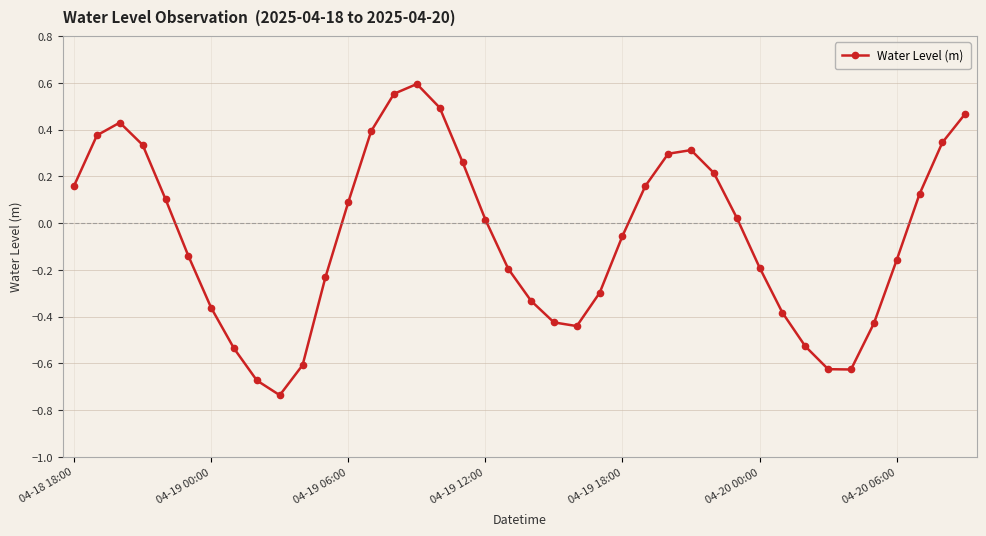

True or false: the data has more than 2 interior local peaks.

True